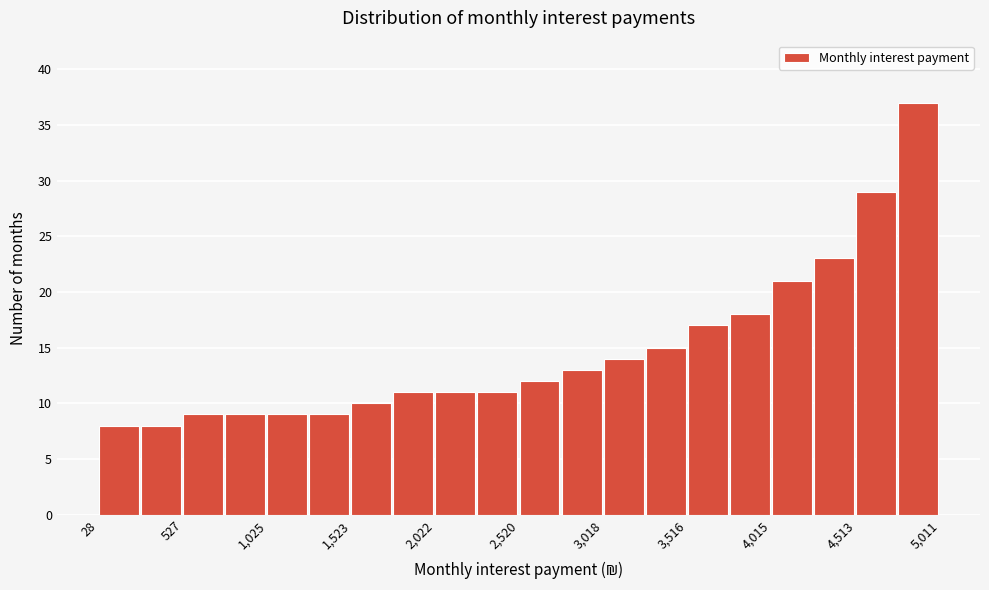

Which range on the x-axis has the tallest bar?

4750 to 5000